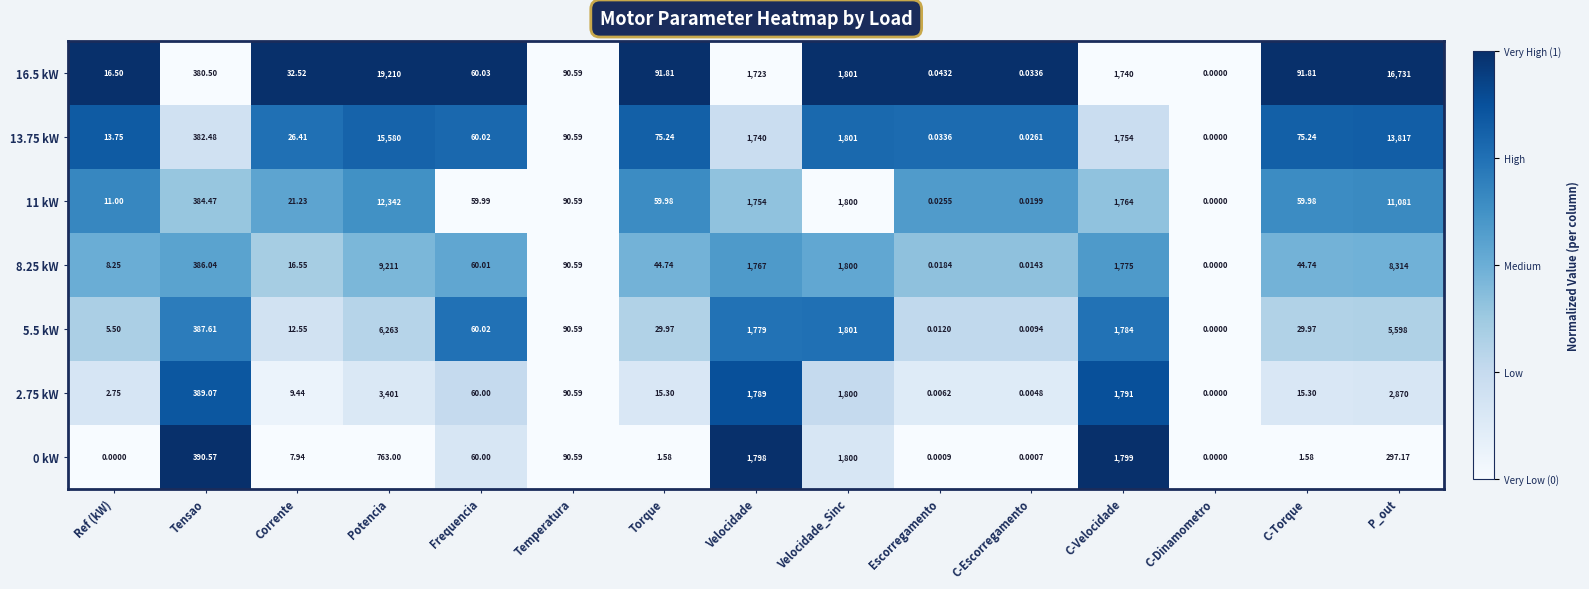

Is the value of 8.25 kW at Potencia greater than the value of 16.5 kW at C-Velocidade?

Yes